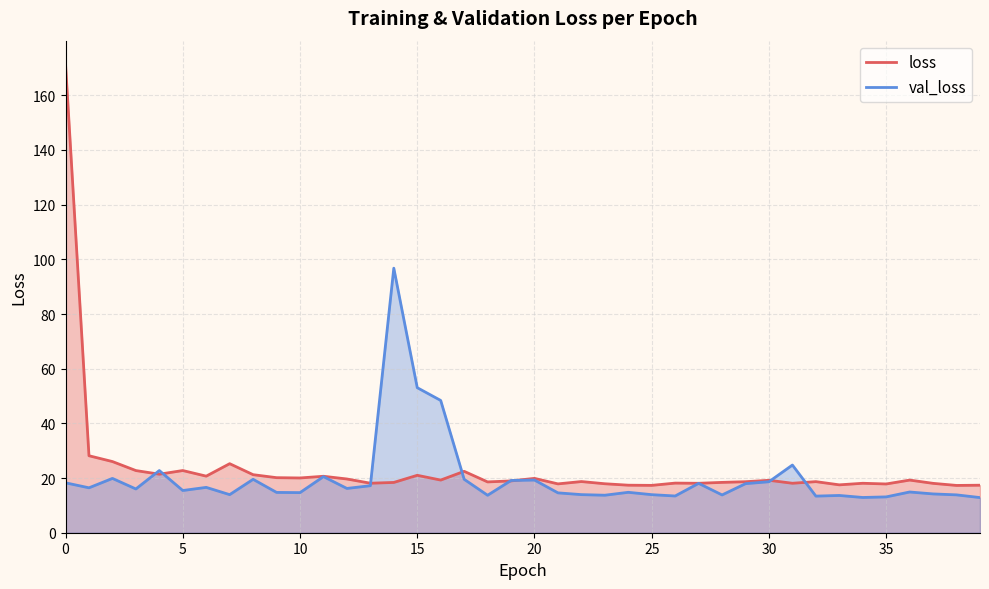

Which series has the largest total across all categories?

loss